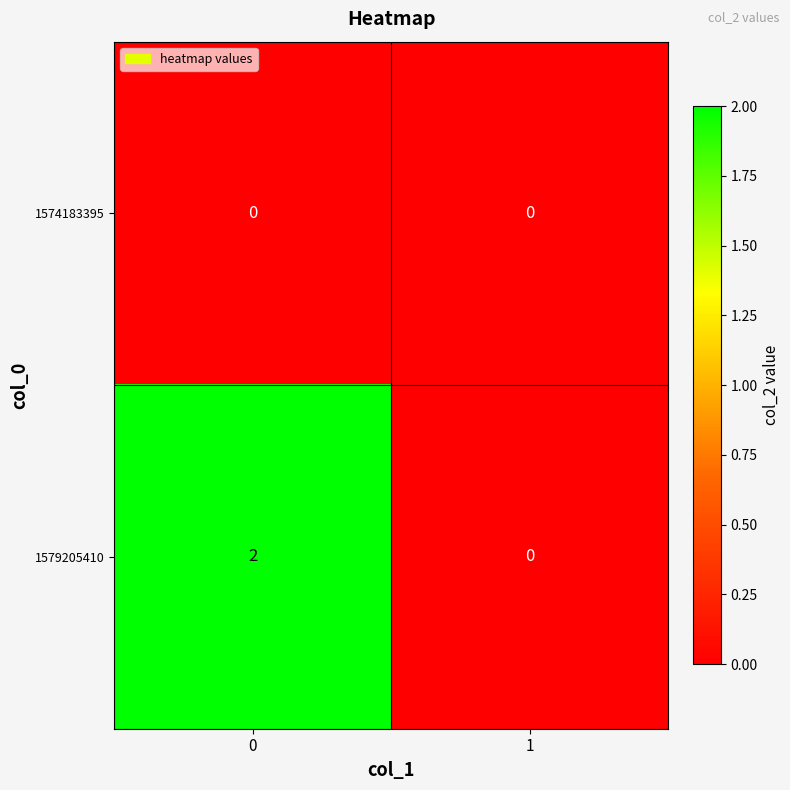

Is it true that 1574183395 equals 0 at 0?

True